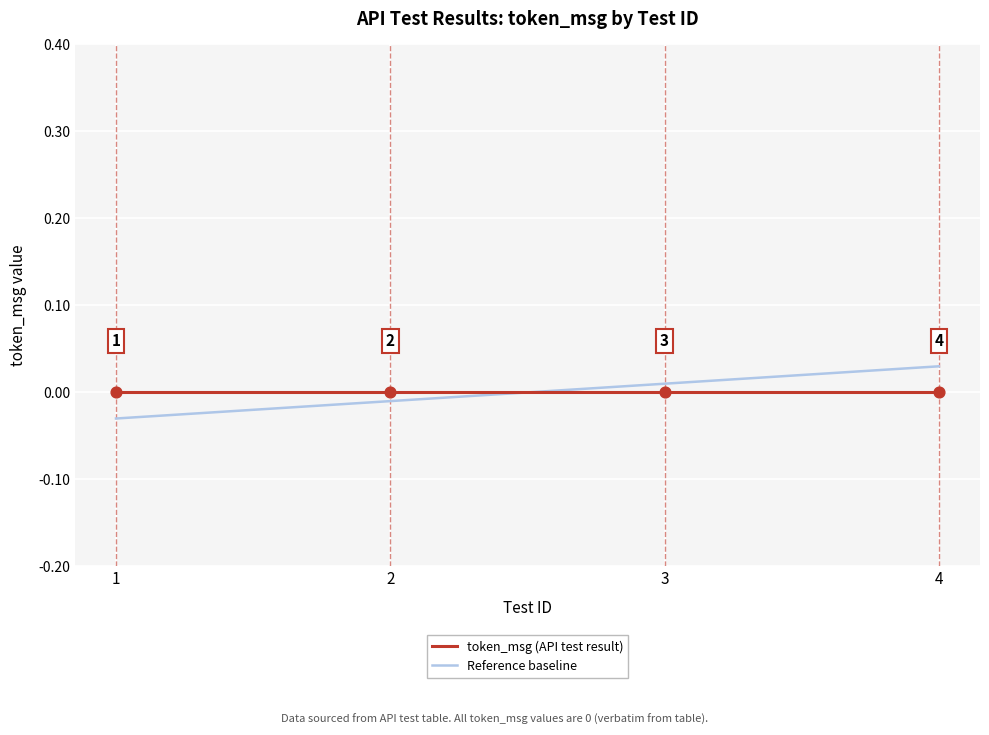

True or false: token_msg (API test result) has a value of 0.0 at 3.

True